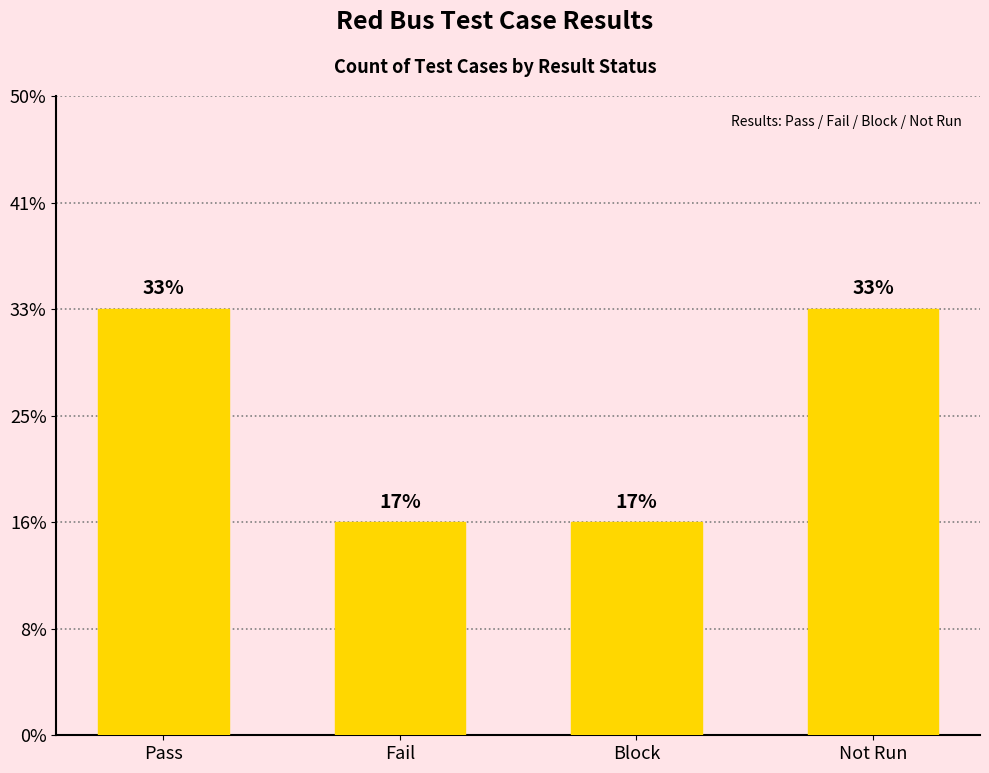

Which has a higher value, Fail or Pass?

Pass